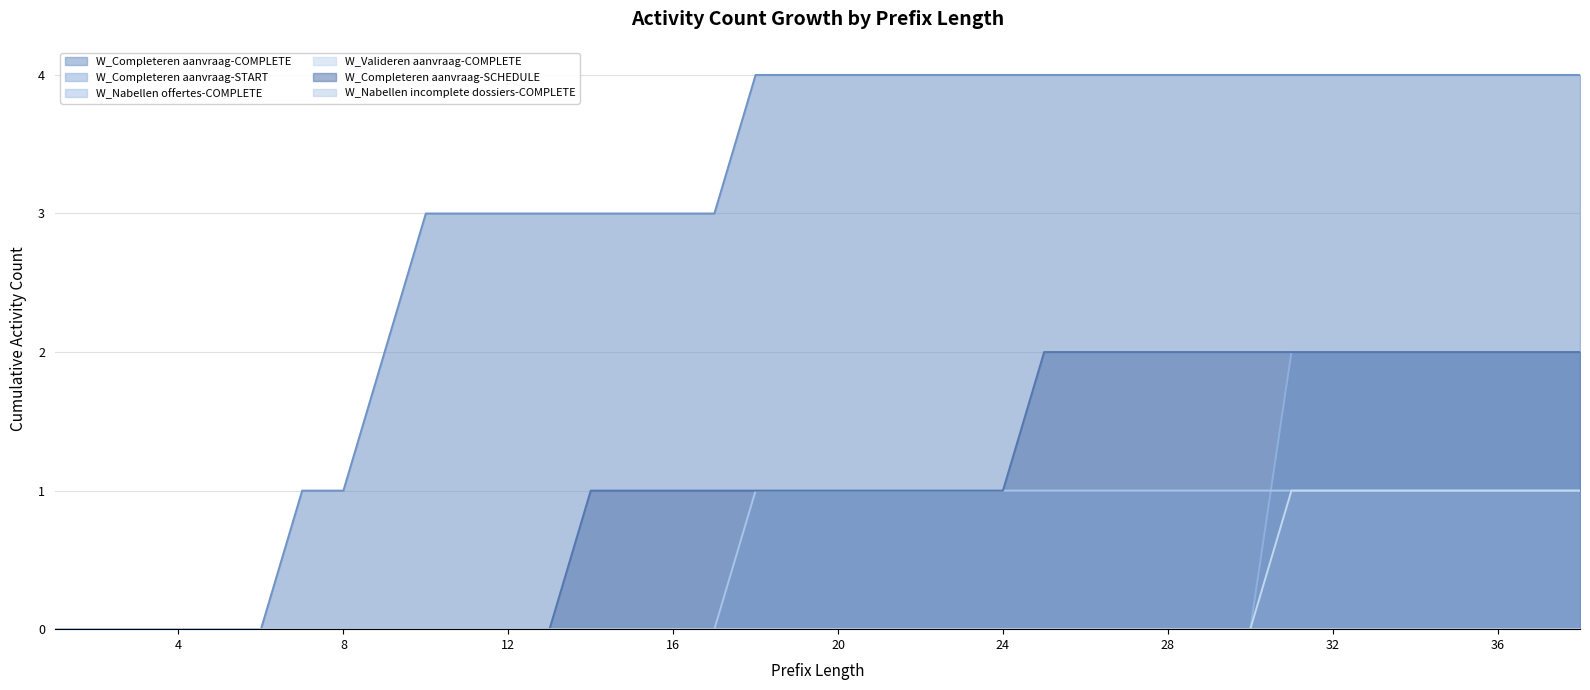

What is the sum of all W_Completeren aanvraag-SCHEDULE values?

39